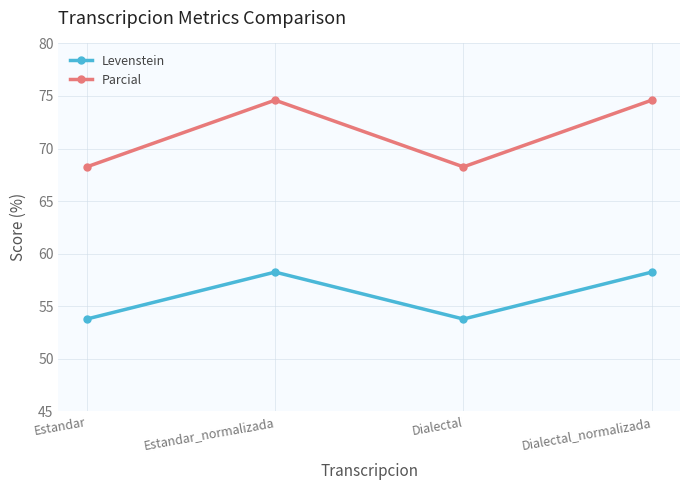

The Levenstein series shows 53.8 at Estandar. True or false?

True